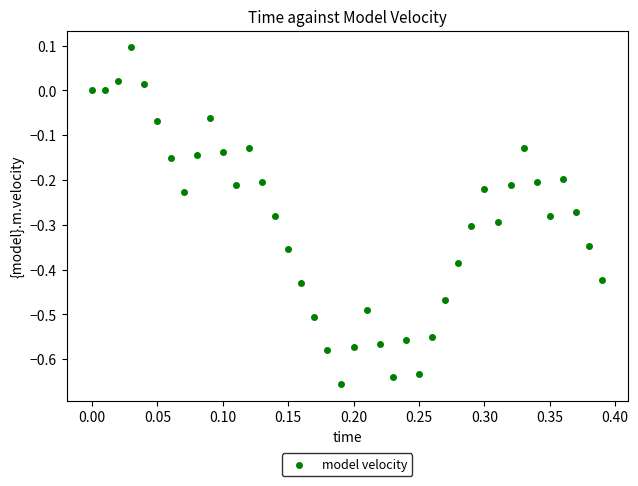

What is the range of X values (max minus min)?

0.4